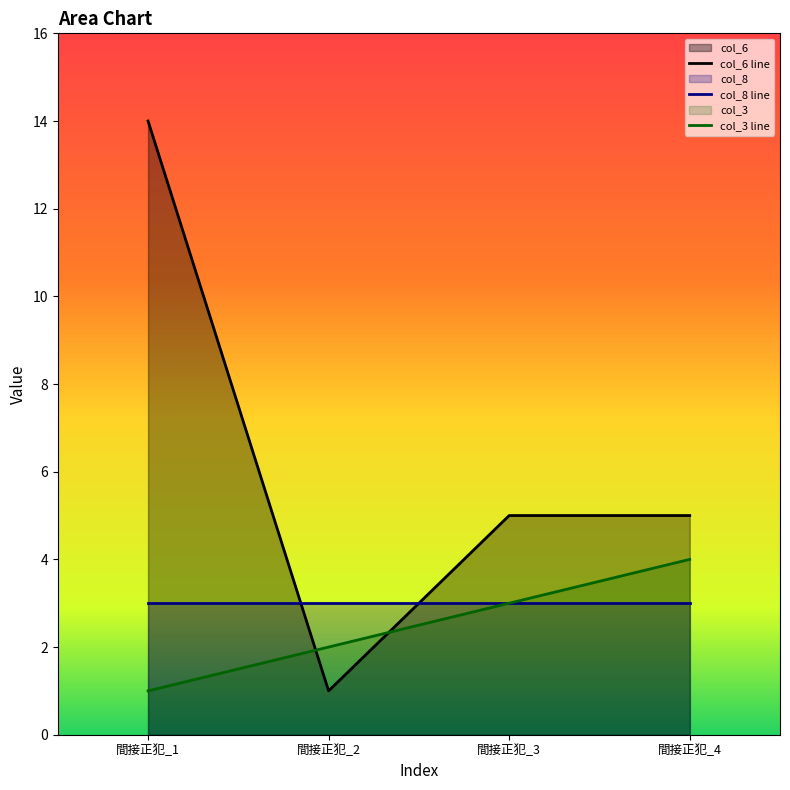

At which category does the chart reach its minimum across all series?

間接正犯_1